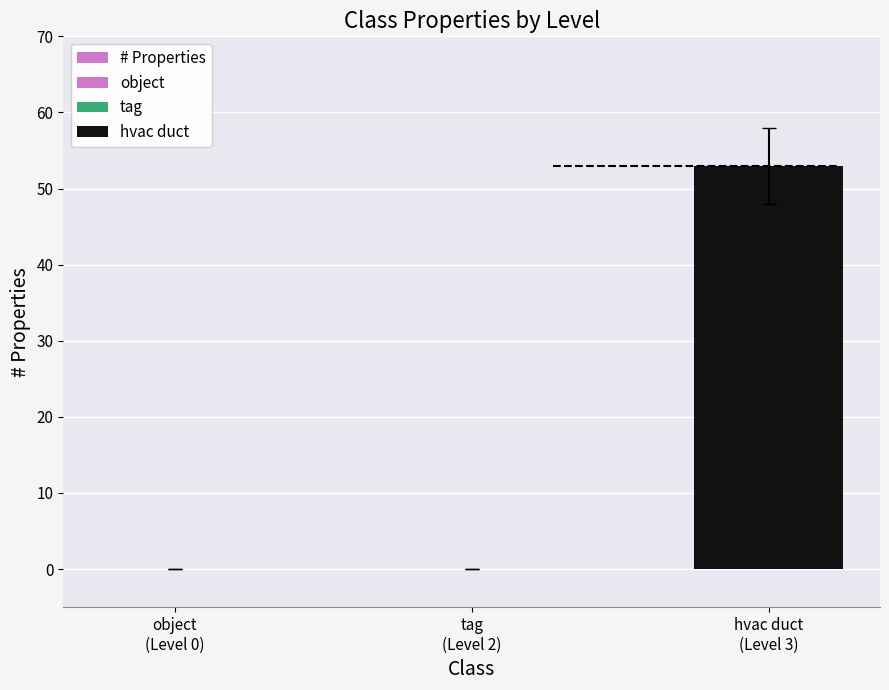

Rank the categories by value from highest to lowest.

hvac duct
(Level 3), object
(Level 0), tag
(Level 2)